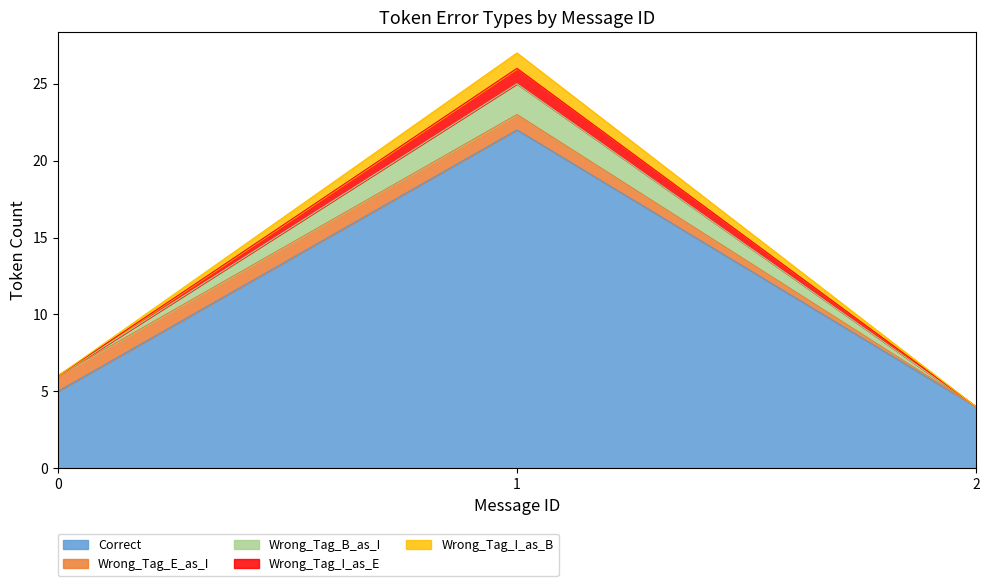

What is the total value across all series at 0?

23